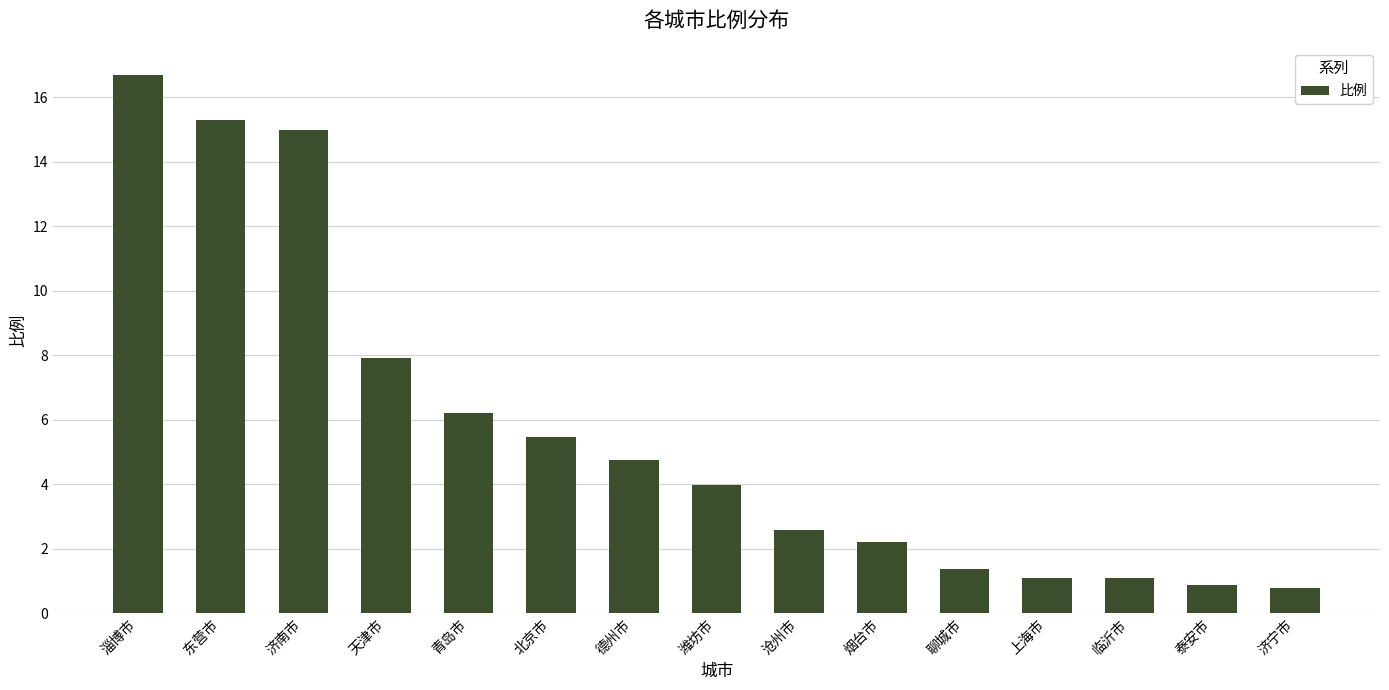

Is it true that the value at 济南市 is 15.0?

True